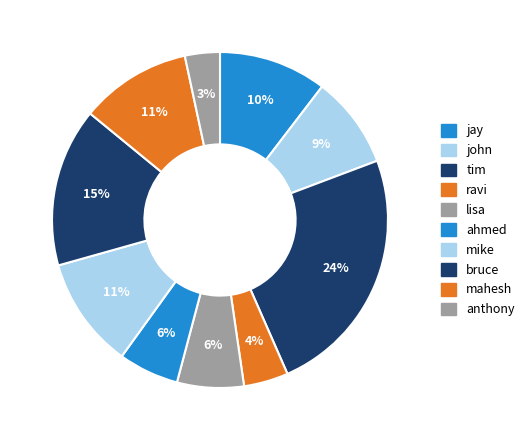

Which category has the biggest portion of the pie?

tim